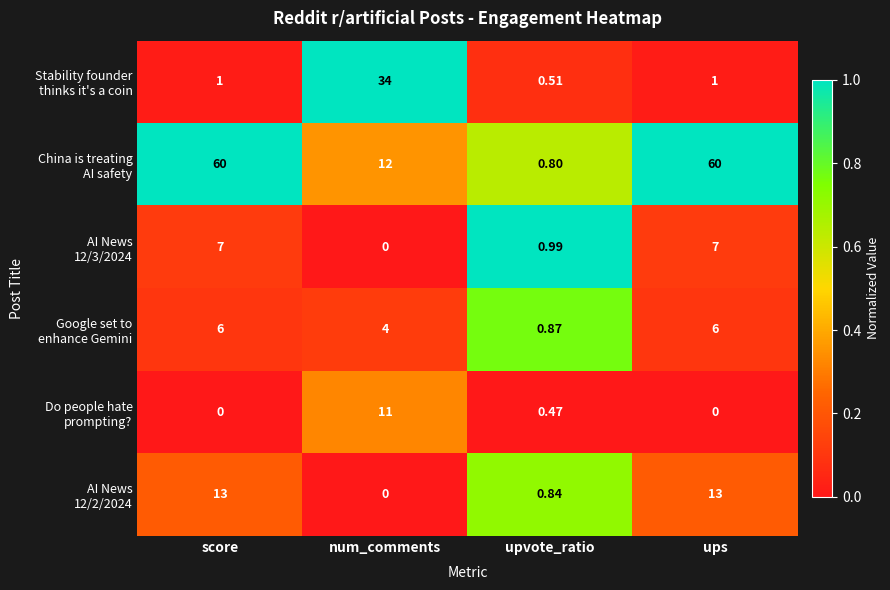

Count the number of data series in this chart.

6